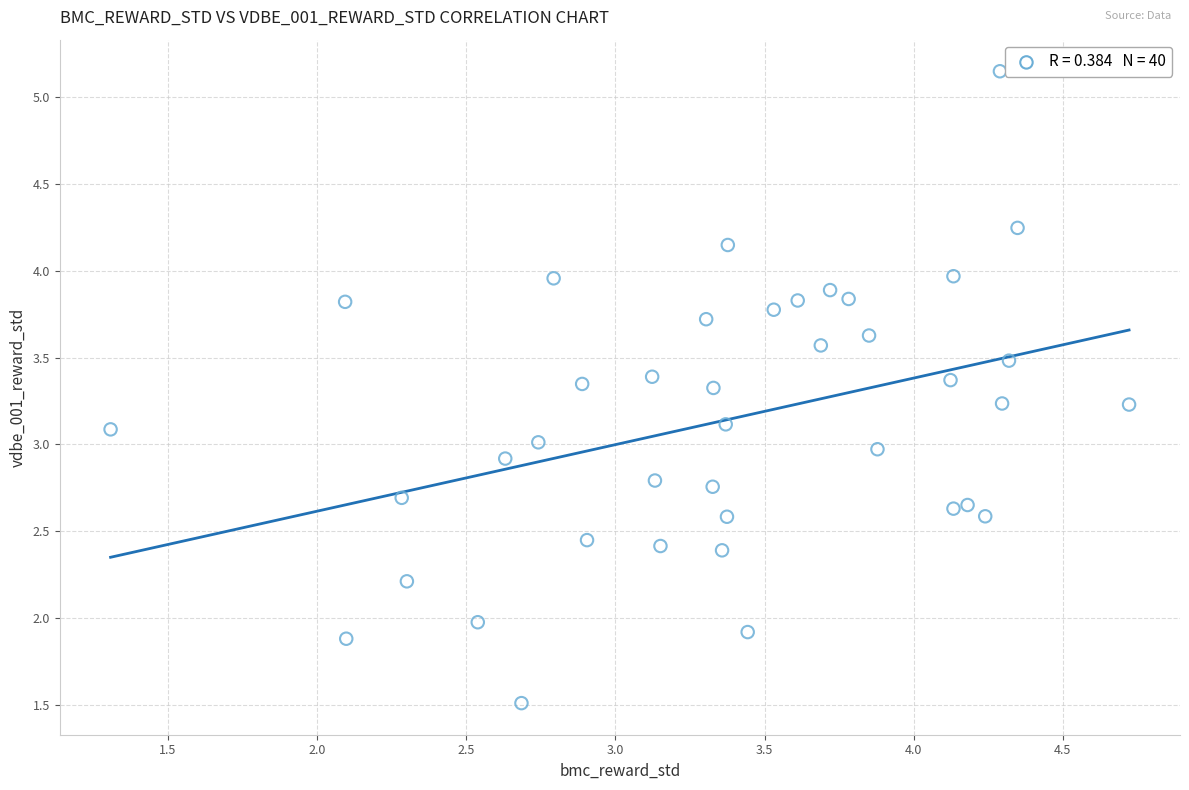

What is the range of Y values (max minus min)?

3.6